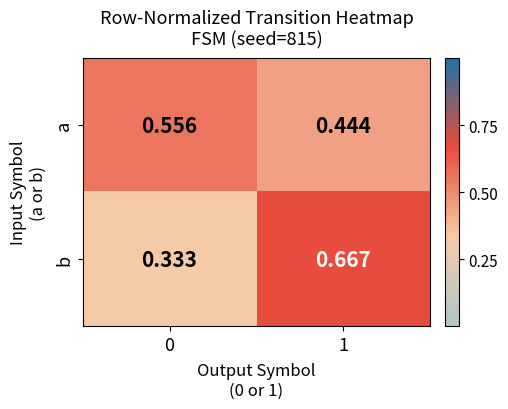

Which series changed the most between 0 and 1?

b